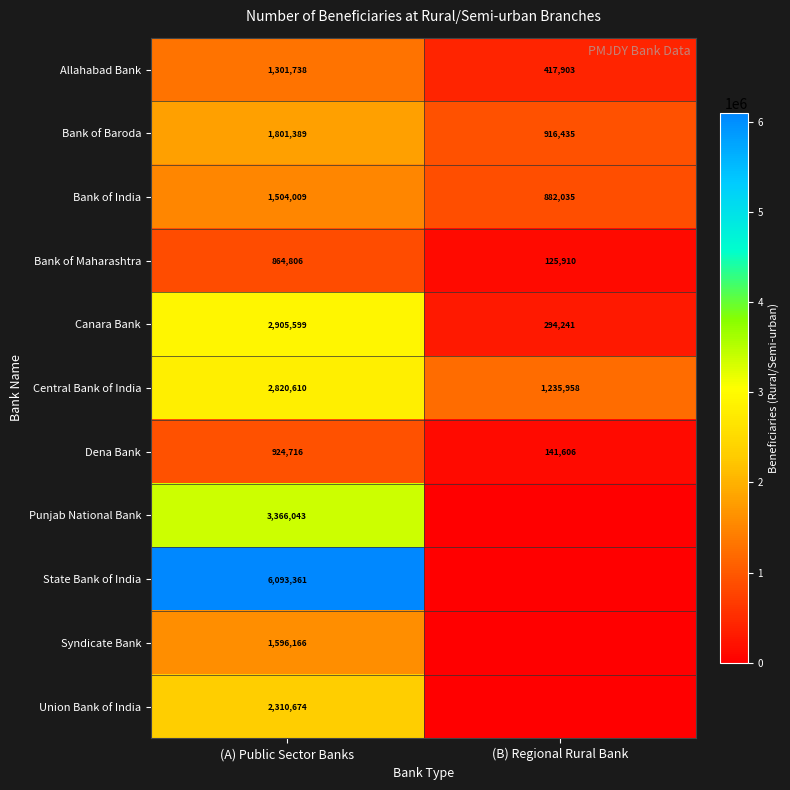

True or false: Bank of Baroda has a value of 343964 at (B) Regional Rural Bank.

False